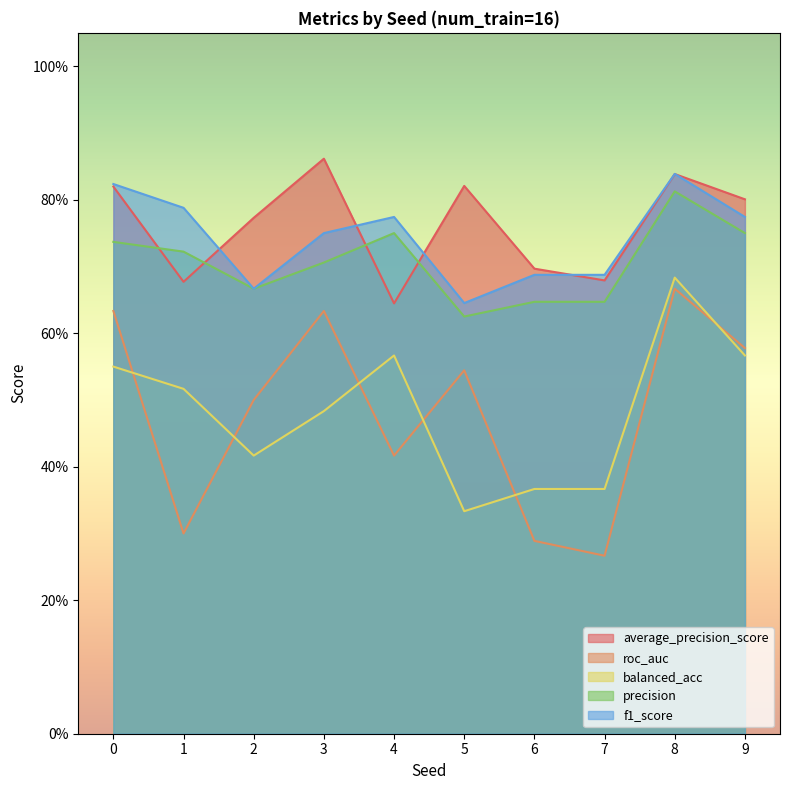

What is the difference between the second highest and minimum values in the roc_auc series?

0.4